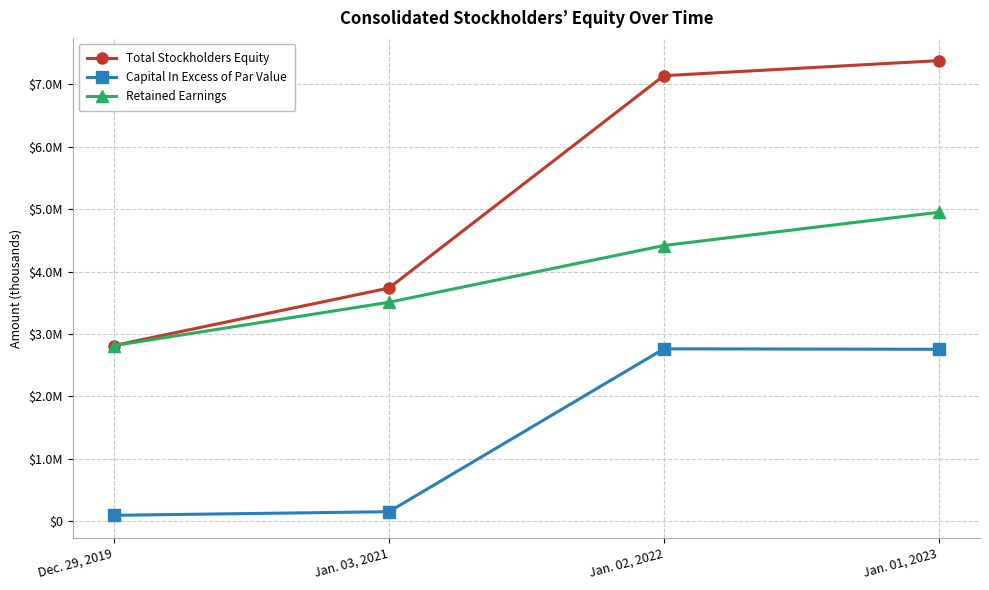

What position from the left is Jan. 03, 2021?

2